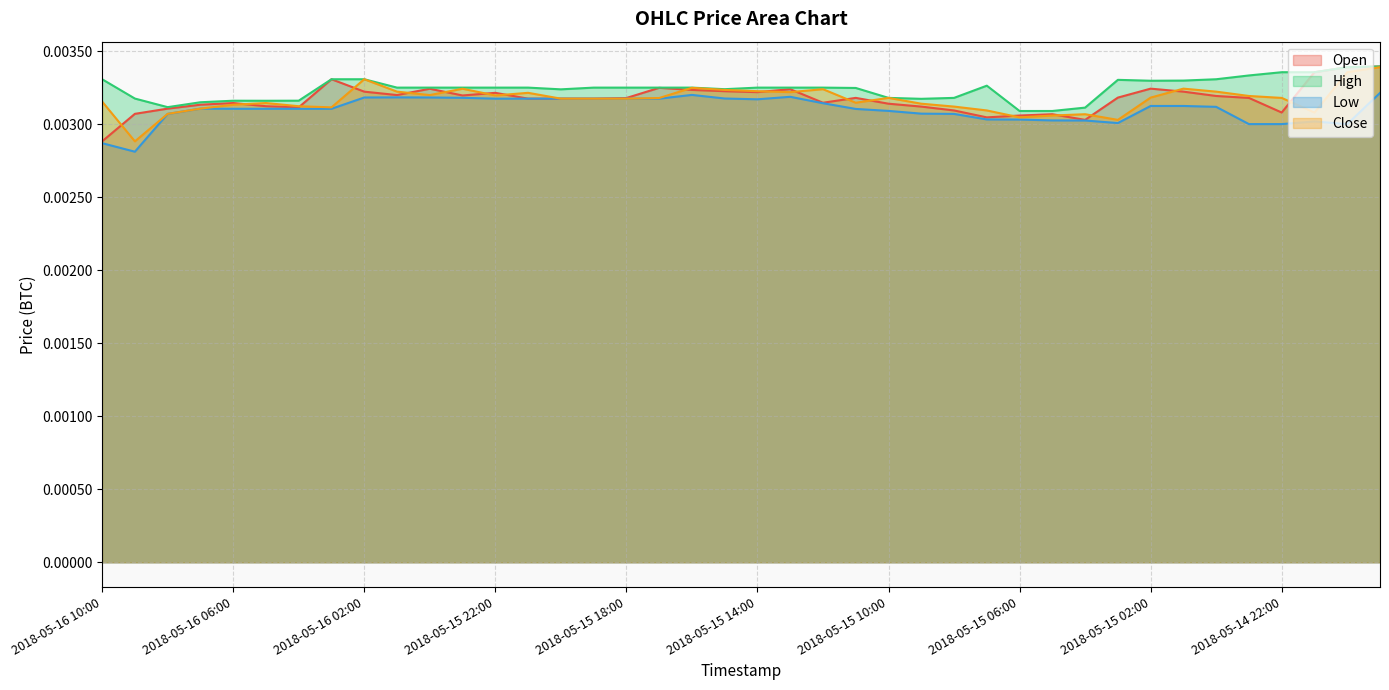

Rank the categories by Low value from highest to lowest.

2018-05-14 19:00, 2018-05-15 16:00, 2018-05-15 13:00, 2018-05-16 01:00, 2018-05-16 02:00, 2018-05-16 00:00, 2018-05-15 23:00, 2018-05-15 15:00, 2018-05-15 21:00, 2018-05-15 22:00, 2018-05-15 20:00, 2018-05-15 19:00, 2018-05-15 18:00, 2018-05-15 17:00, 2018-05-15 14:00, 2018-05-15 12:00, 2018-05-15 02:00, 2018-05-15 01:00, 2018-05-15 00:00, 2018-05-16 07:00, 2018-05-16 06:00, 2018-05-16 05:00, 2018-05-16 04:00, 2018-05-16 03:00, 2018-05-15 11:00, 2018-05-15 10:00, 2018-05-15 09:00, 2018-05-16 08:00, 2018-05-15 08:00, 2018-05-15 07:00, 2018-05-15 06:00, 2018-05-15 05:00, 2018-05-15 04:00, 2018-05-14 21:00, 2018-05-15 03:00, 2018-05-14 23:00, 2018-05-14 22:00, 2018-05-14 20:00, 2018-05-16 10:00, 2018-05-16 09:00